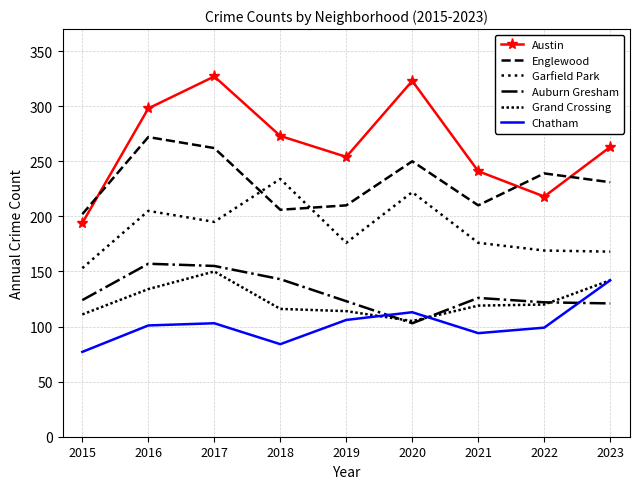

What is the sum of all Austin values?

2391